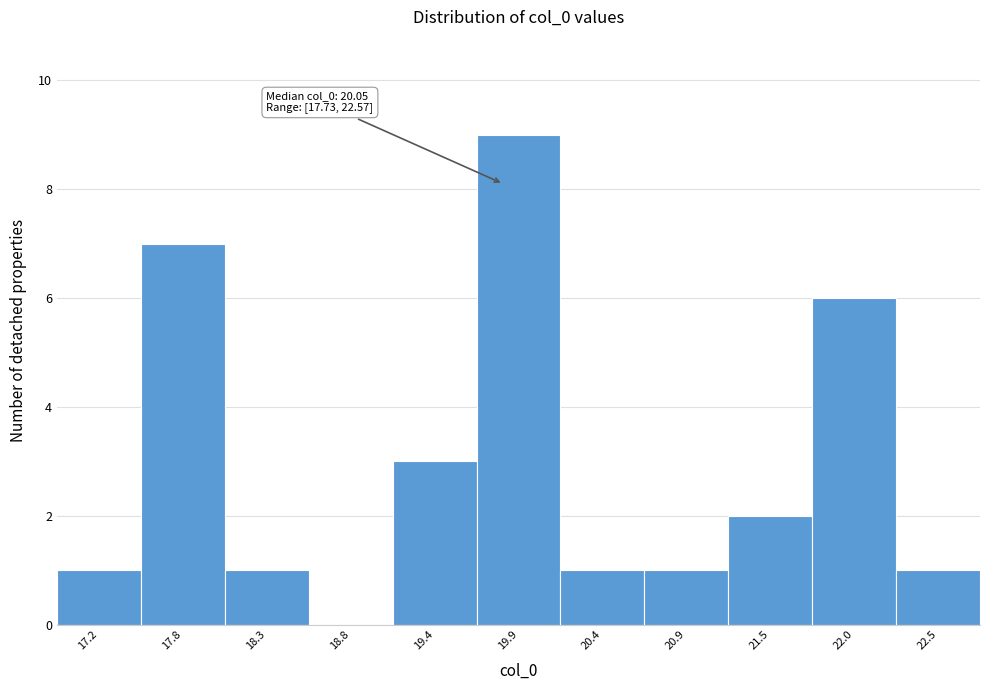

Reading left to right, extract all data points from this chart.

17.2=1	17.8=7	18.3=1	18.8=0	19.4=3	19.9=9	20.4=1	20.9=1	21.5=2	22.0=6	22.5=1